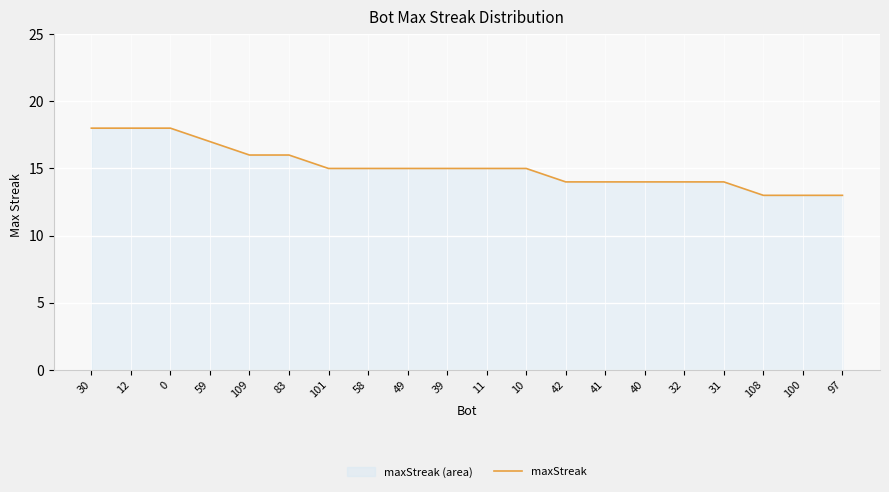

Is it true that the value at 42 is 4?

False